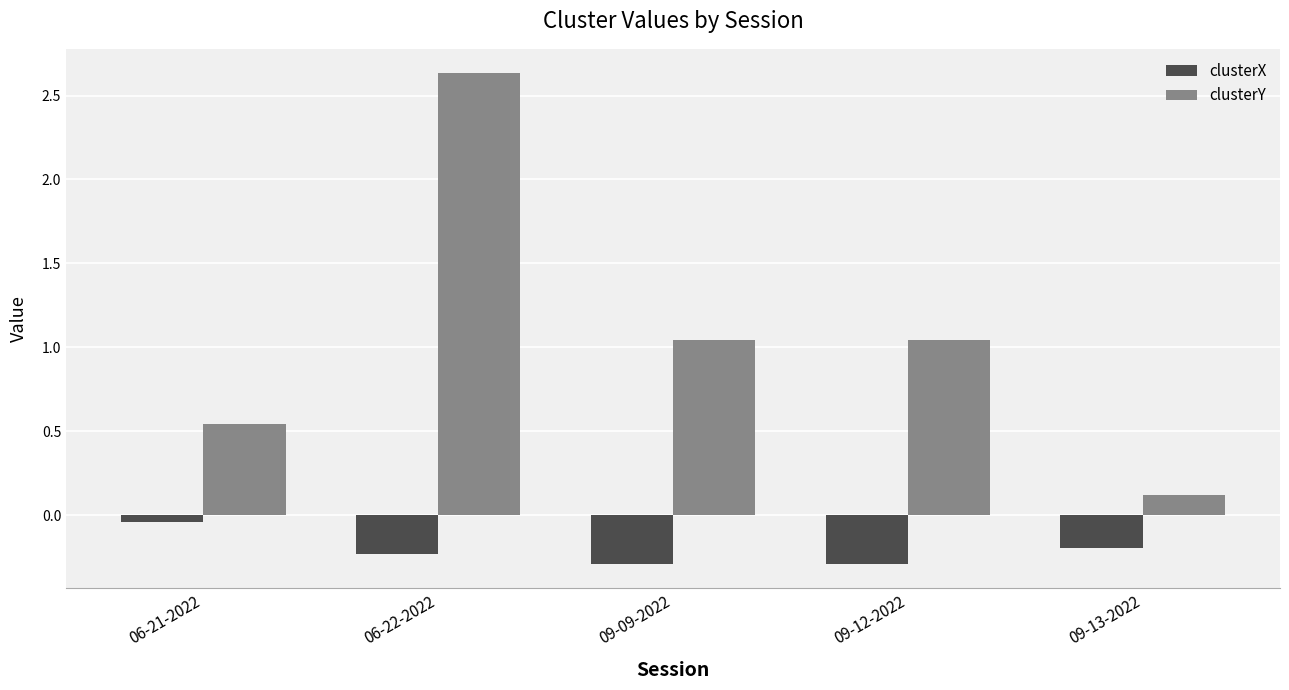

Which category has the highest value across all series?

06-22-2022